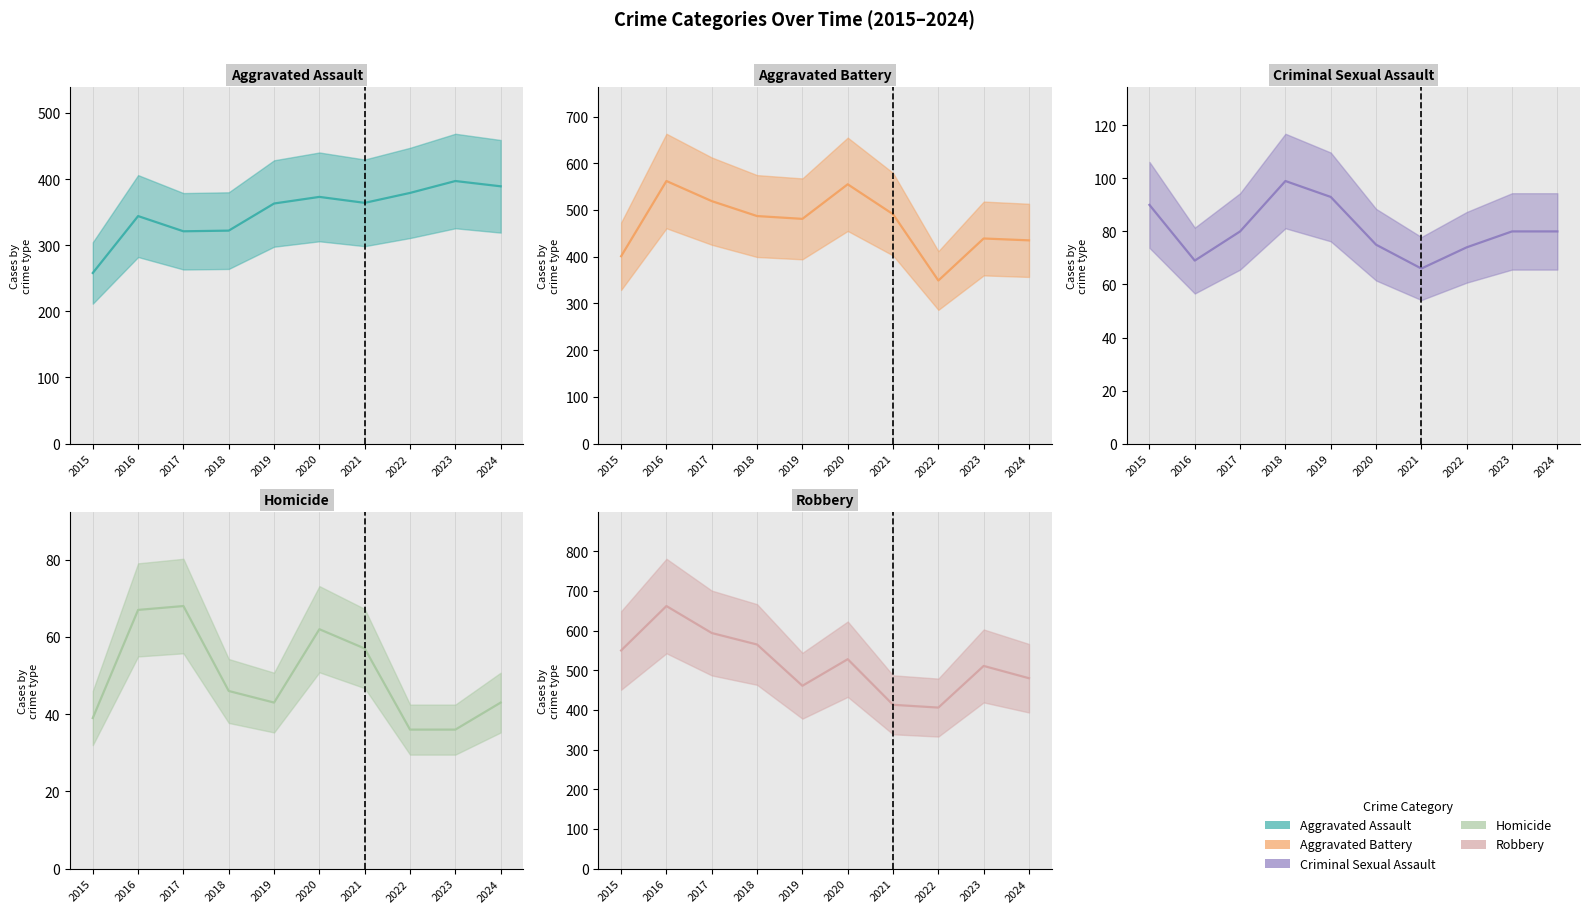

How many data points does each series have?

10